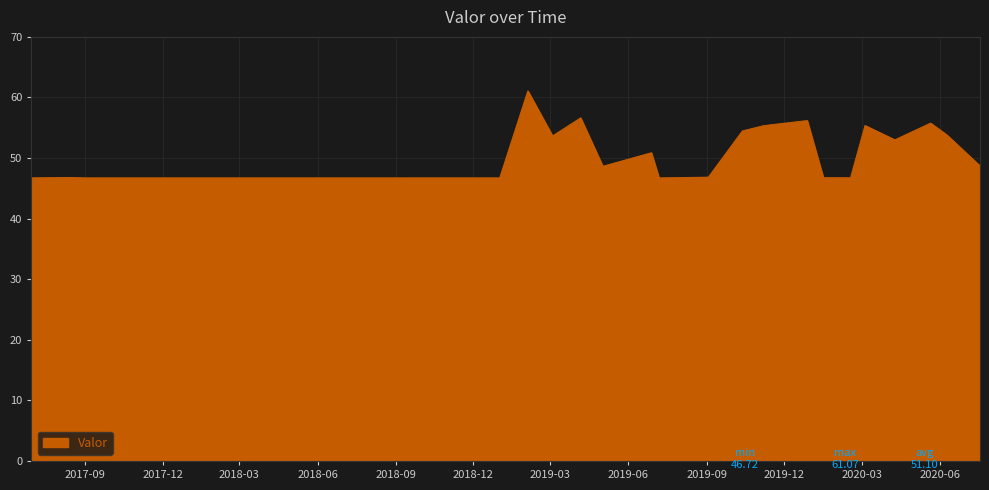

What is the greatest value displayed?

61.1